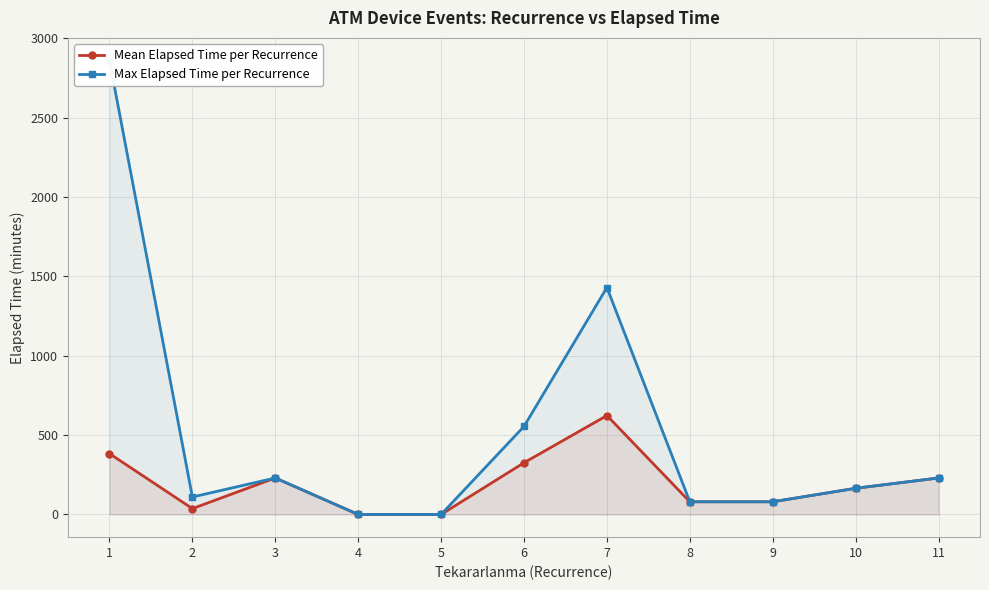

Which series has the widest spread of values?

Max Elapsed Time per Recurrence